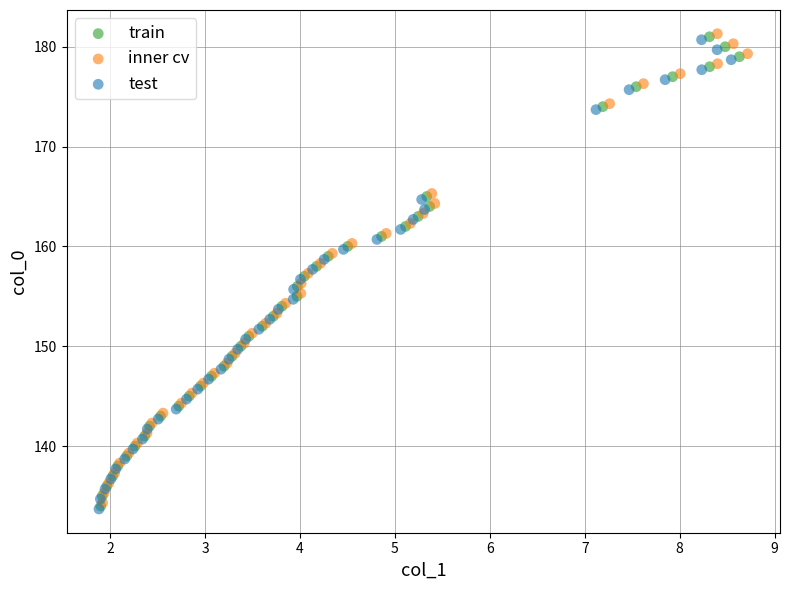

What are all the series names shown in the legend?

train, inner cv, test